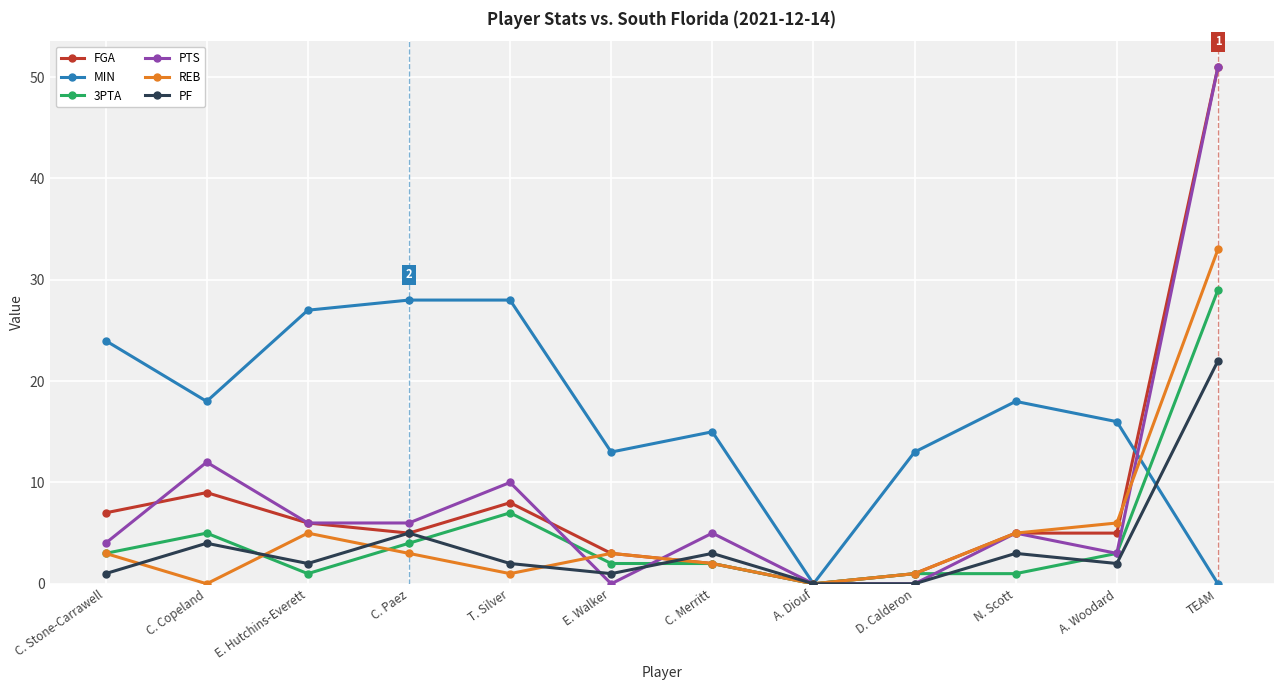

What are all the series names shown in the legend?

FGA, MIN, 3PTA, PTS, REB, PF